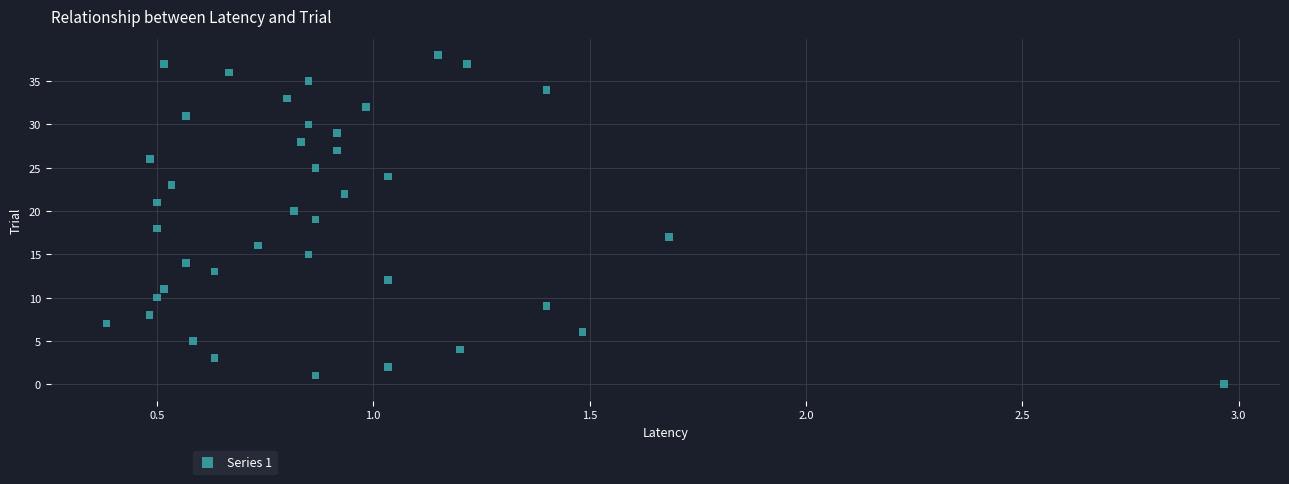

What is the range of Y values (max minus min)?

38